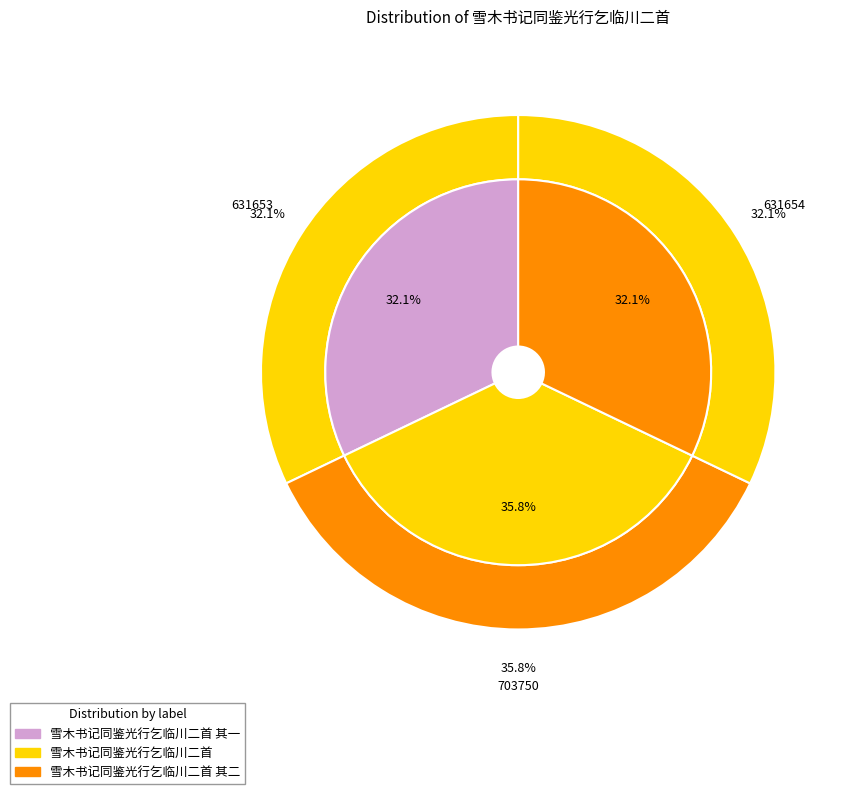

To the nearest percent, what percentage of the pie is 雪木书记同鉴光行乞临川二首 其一?

32%